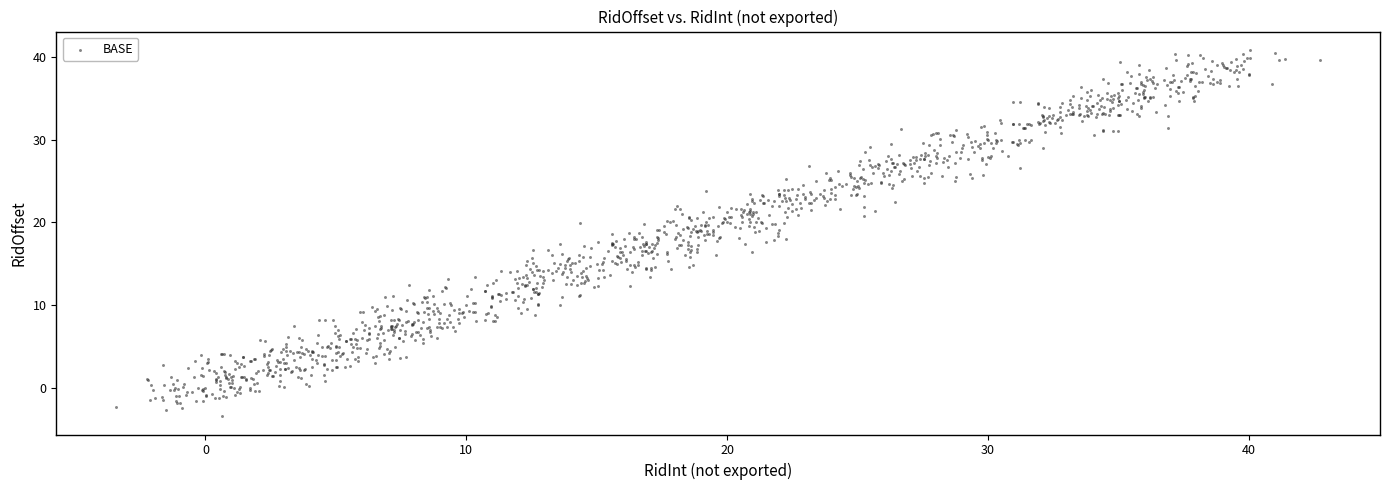

What is the range of X values (max minus min)?

46.1